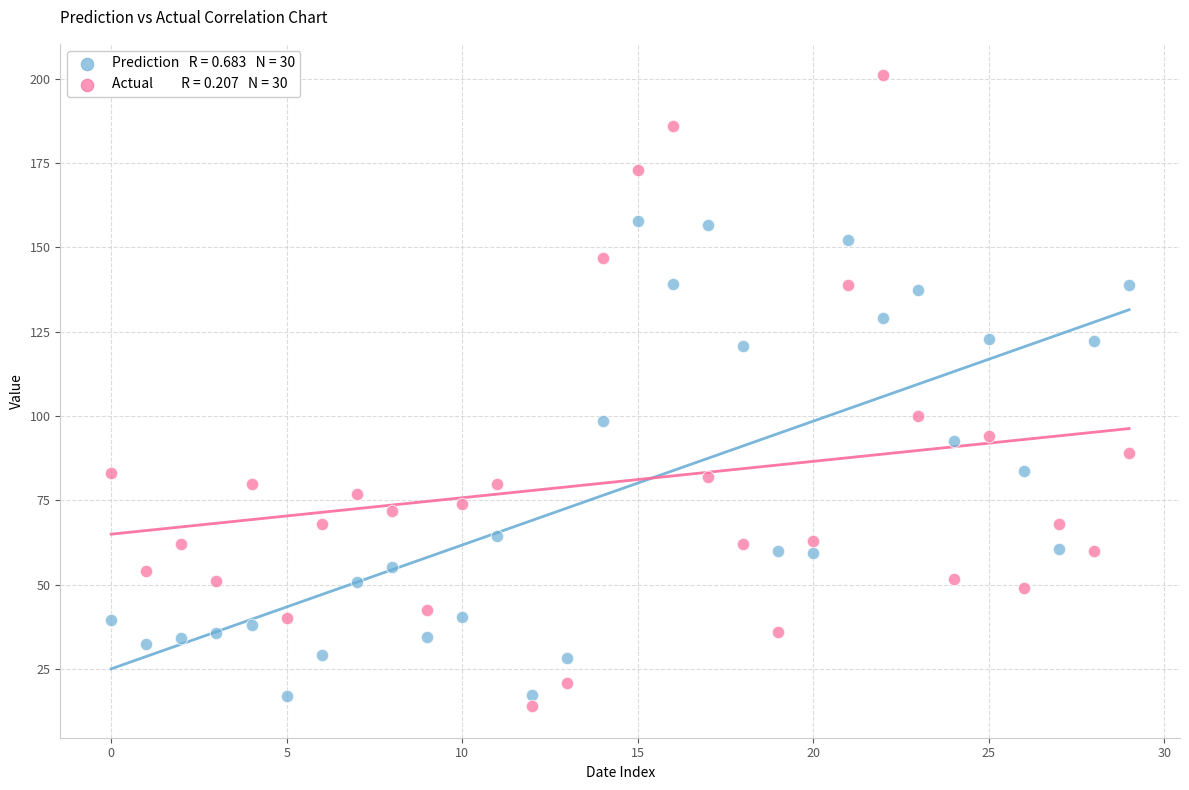

Across all data points, what is the range of Y values (max minus min)?

187.0